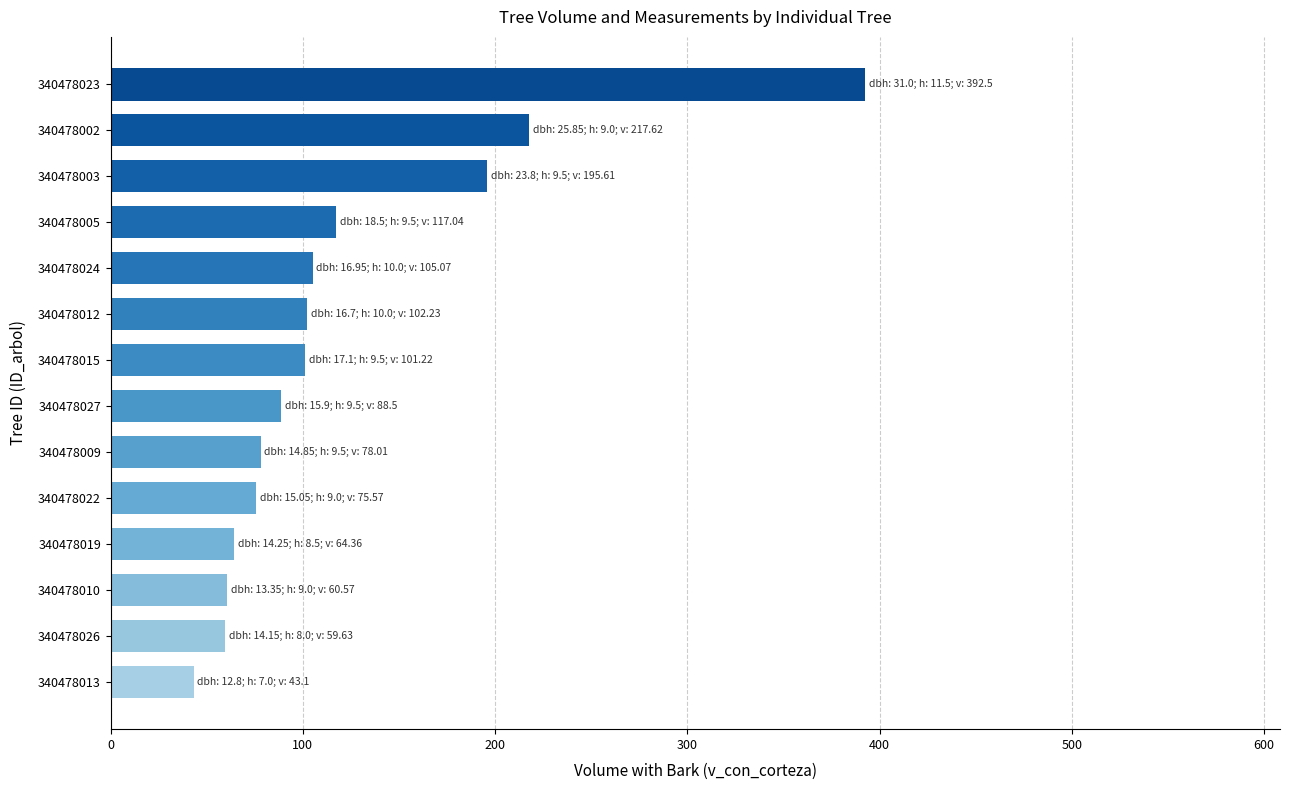

Between 340478023 and 340478027, which is larger?

340478023